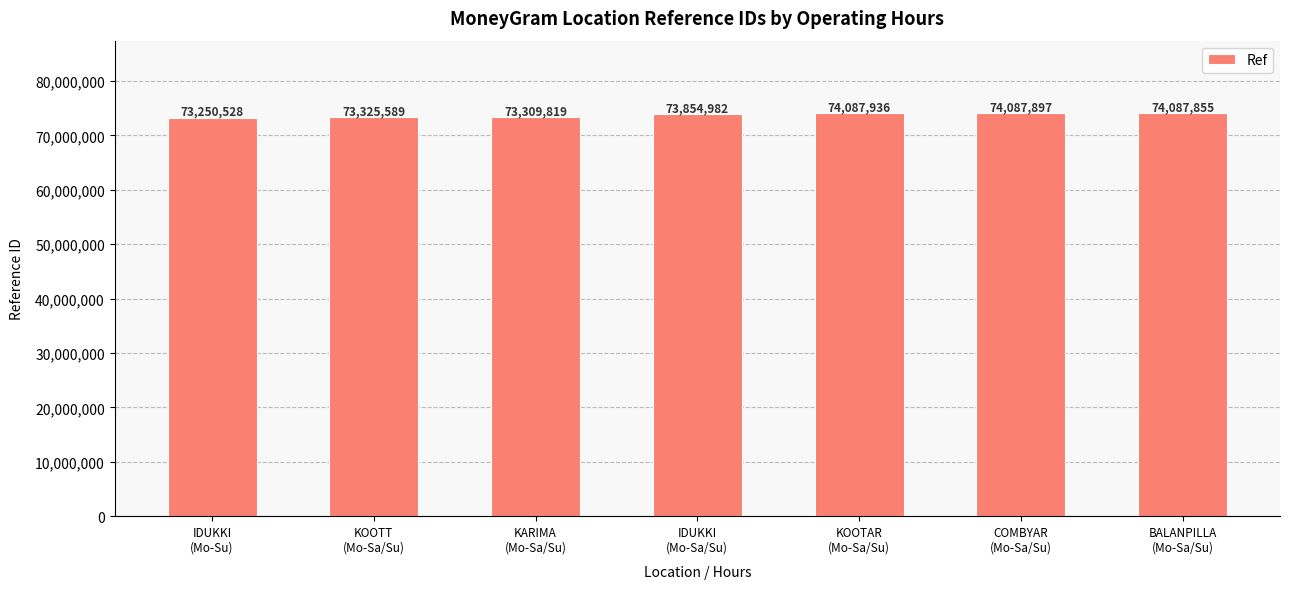

What value does the data have at IDUKKI
(Mo-Su), to the nearest 50?

73250550